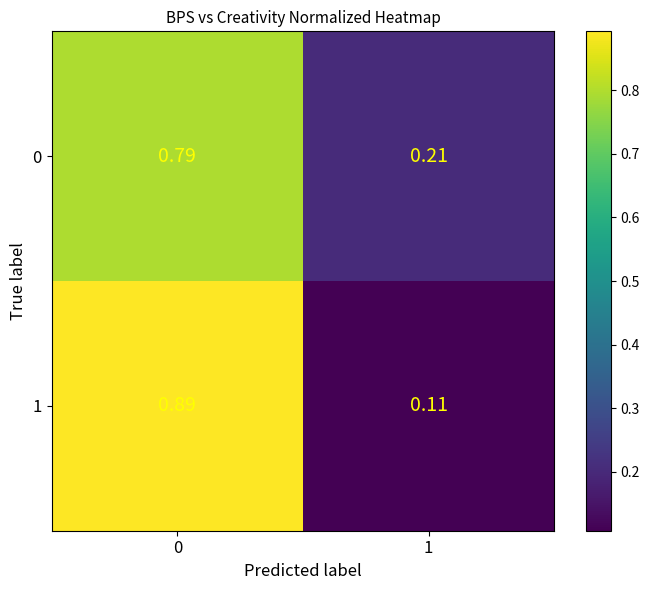

Is the value of 1 at 0 greater than the value of 0 at 1?

Yes